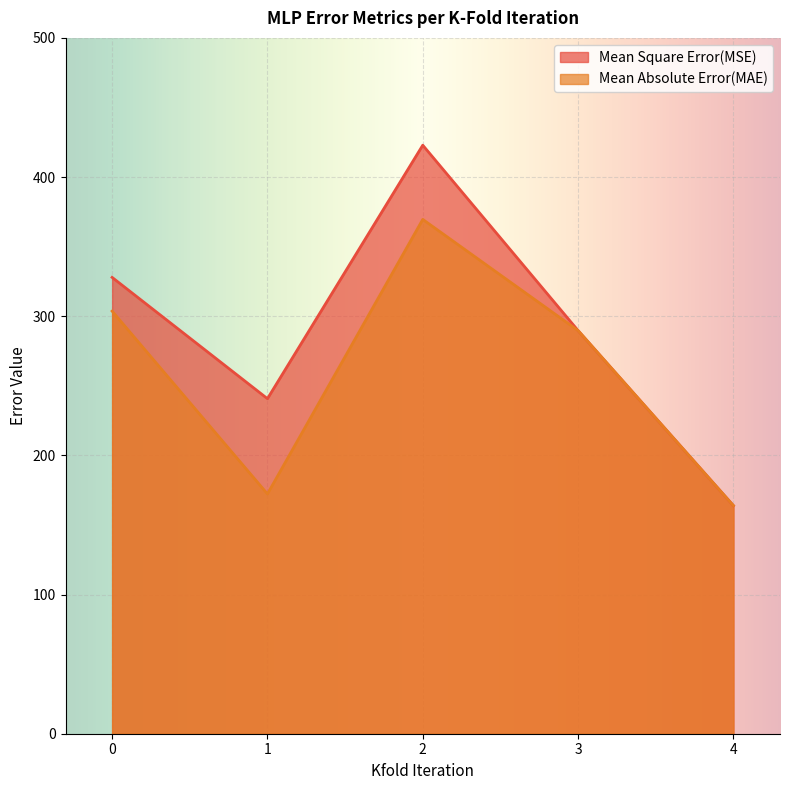

How many categories are shown in the chart?

5